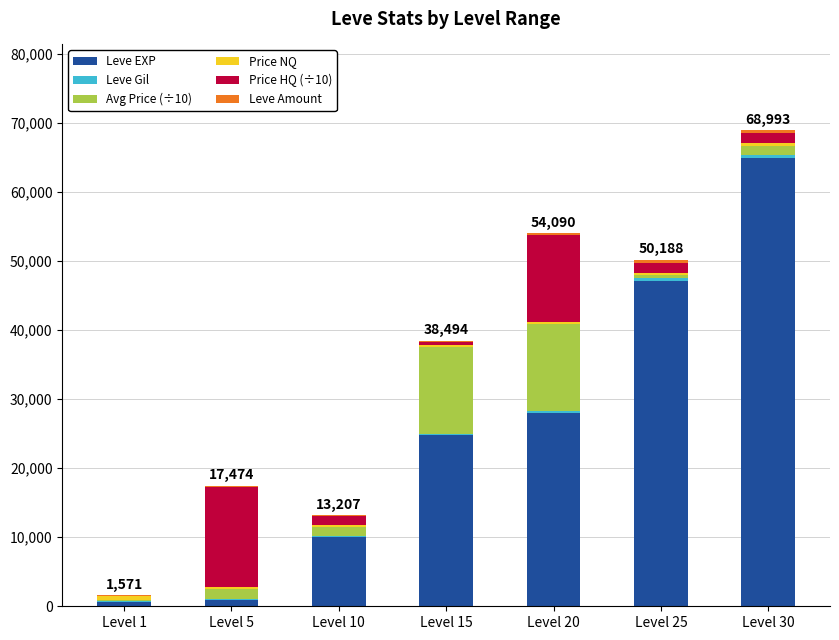

The value of Leve EXP at Level 15 is 24790.0. True or false?

True